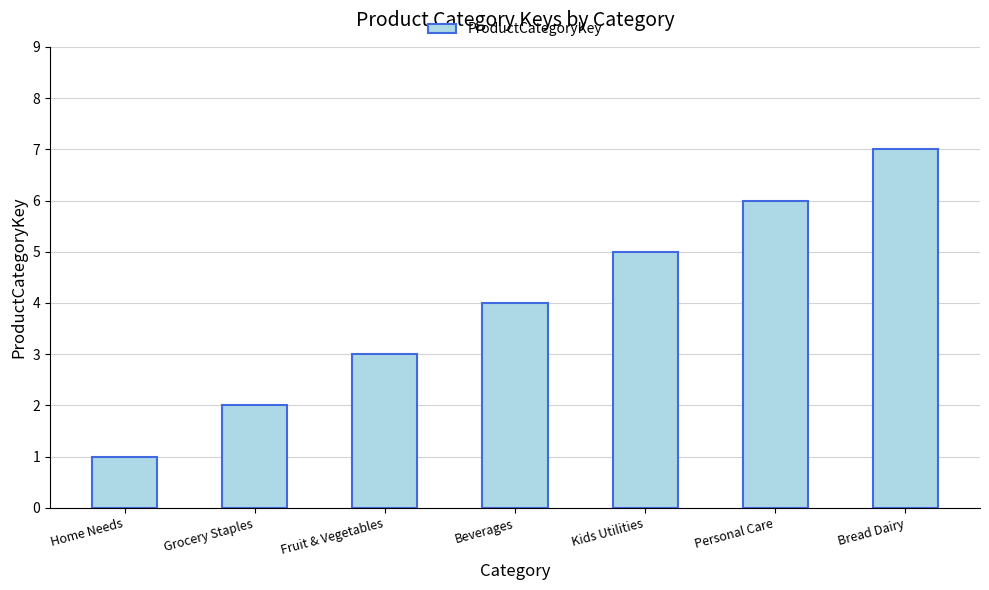

What is the sum of the values at Fruit & Vegetables and Personal Care?

9